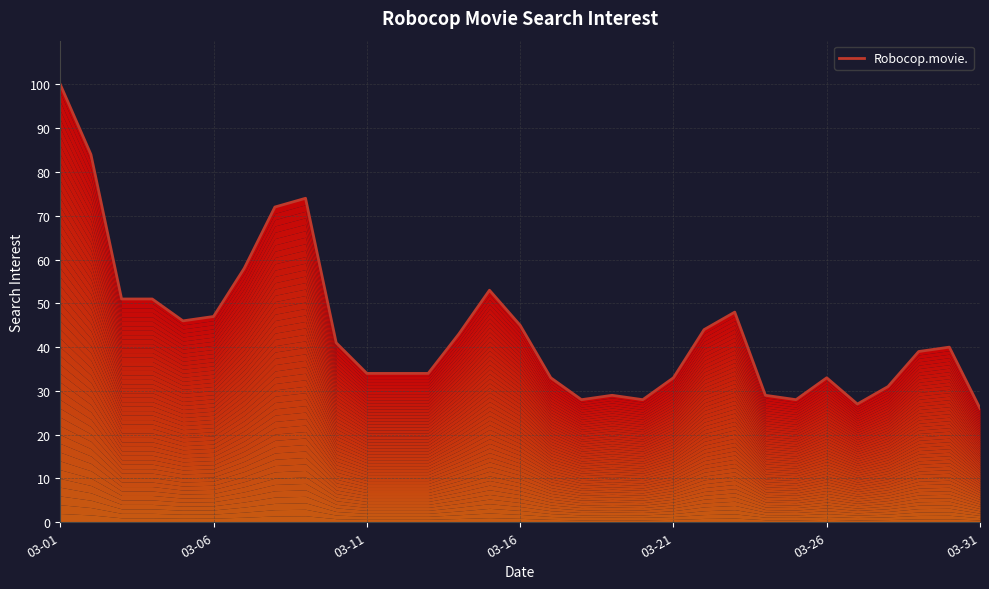

True or false: the data shows 165 at 03-01.

False